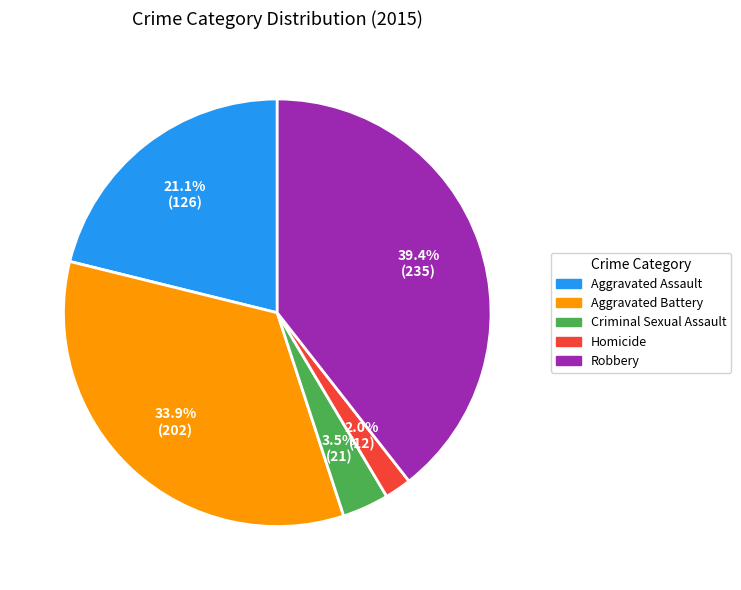

Count the number of slices in the pie.

5